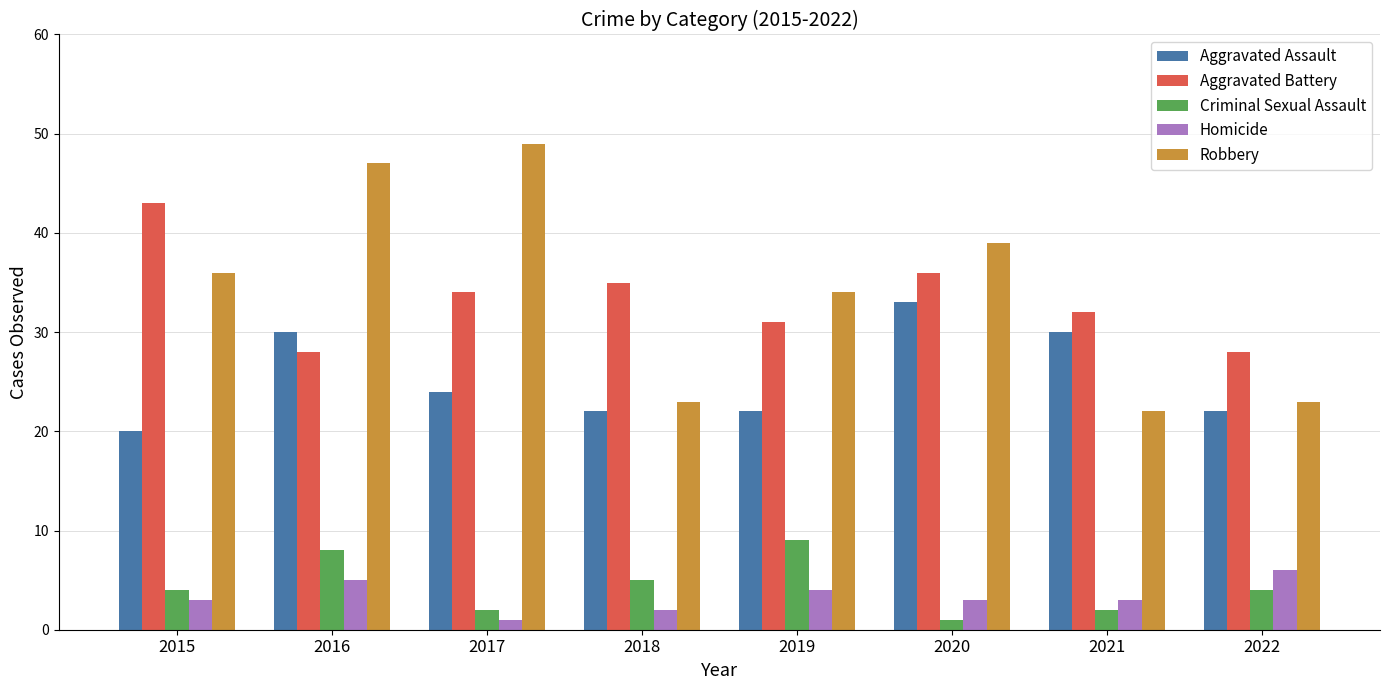

How many bars are there in each group?

5